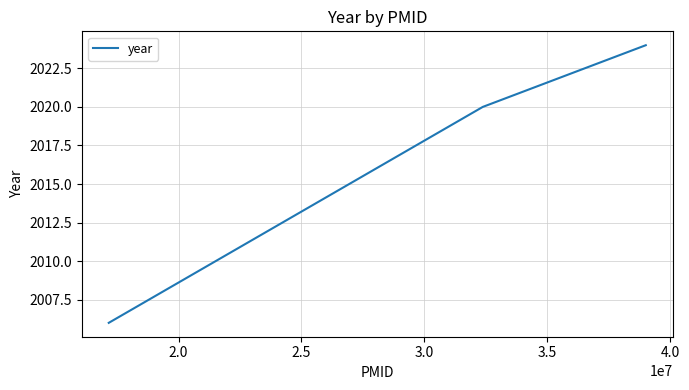

What is the sum of all values?

6050